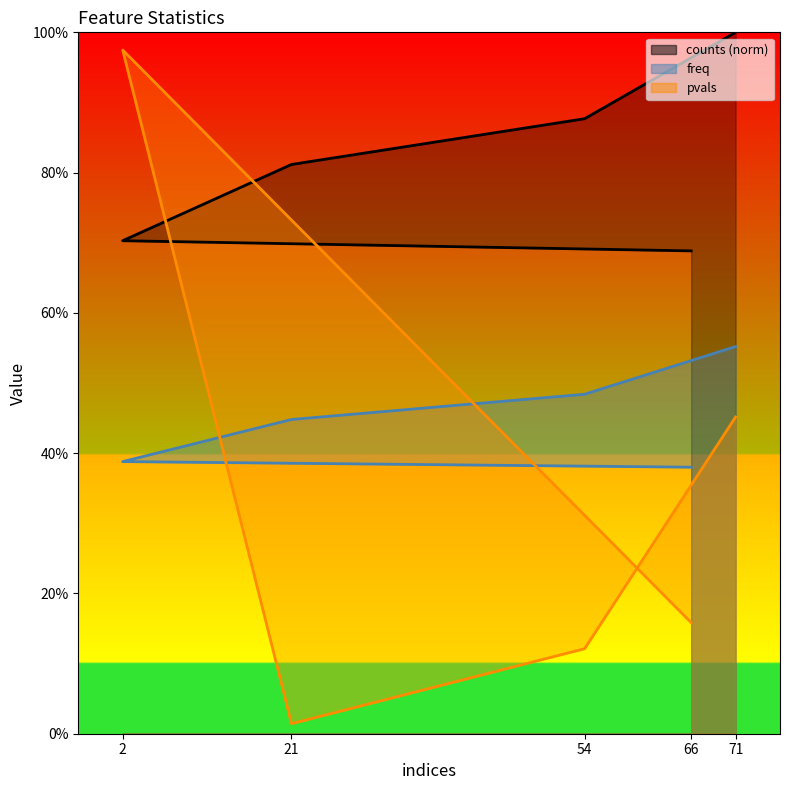

How many distinct data groups are displayed?

3